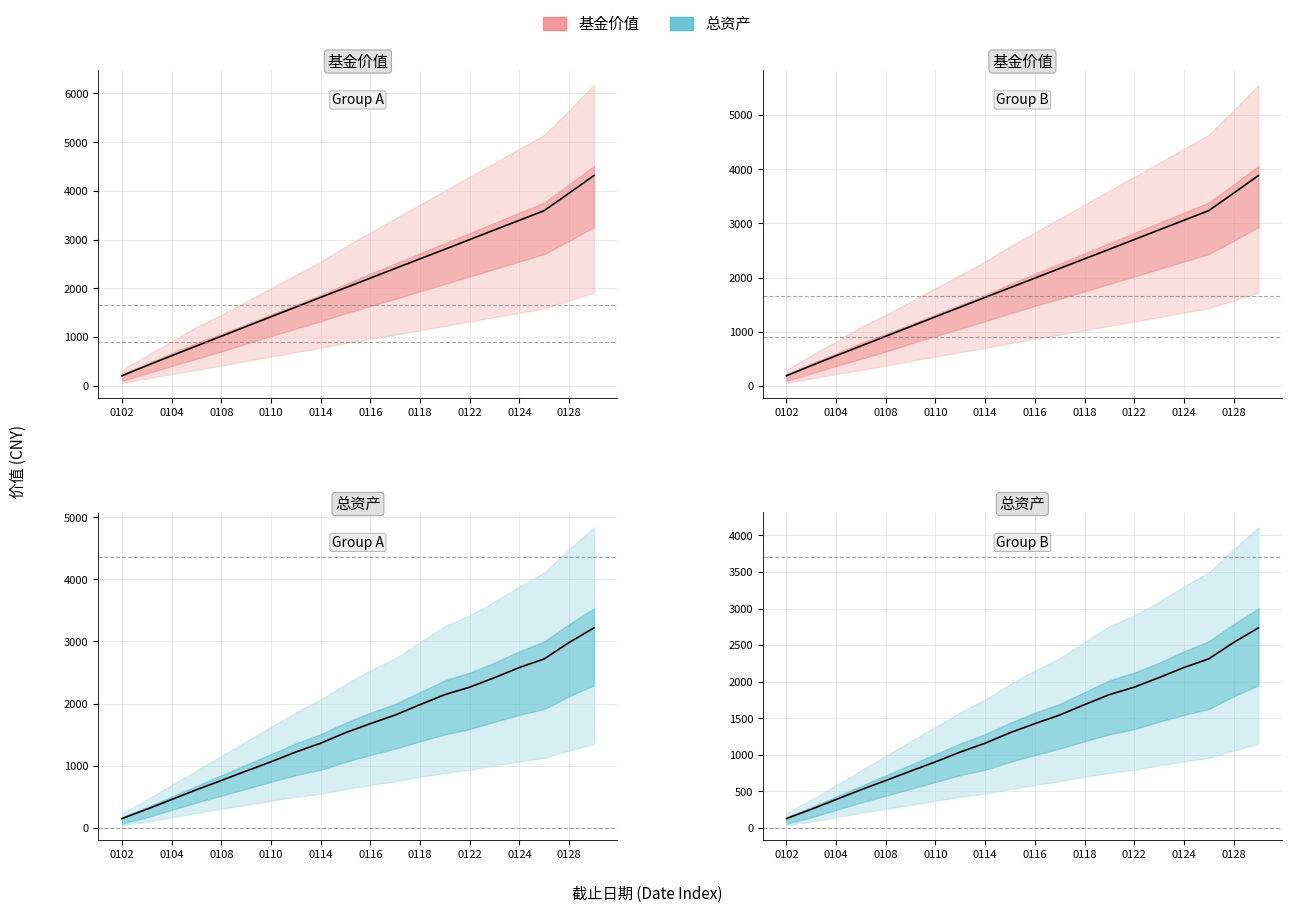

Is it true that 总资产 median equals 446.8 at 0118?

False